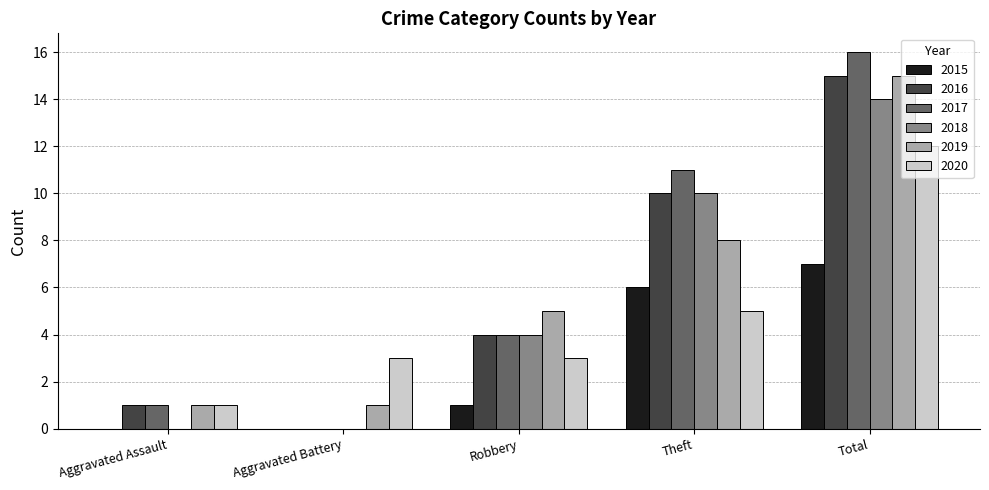

True or false: 2019 has a value of 8 at Theft.

True